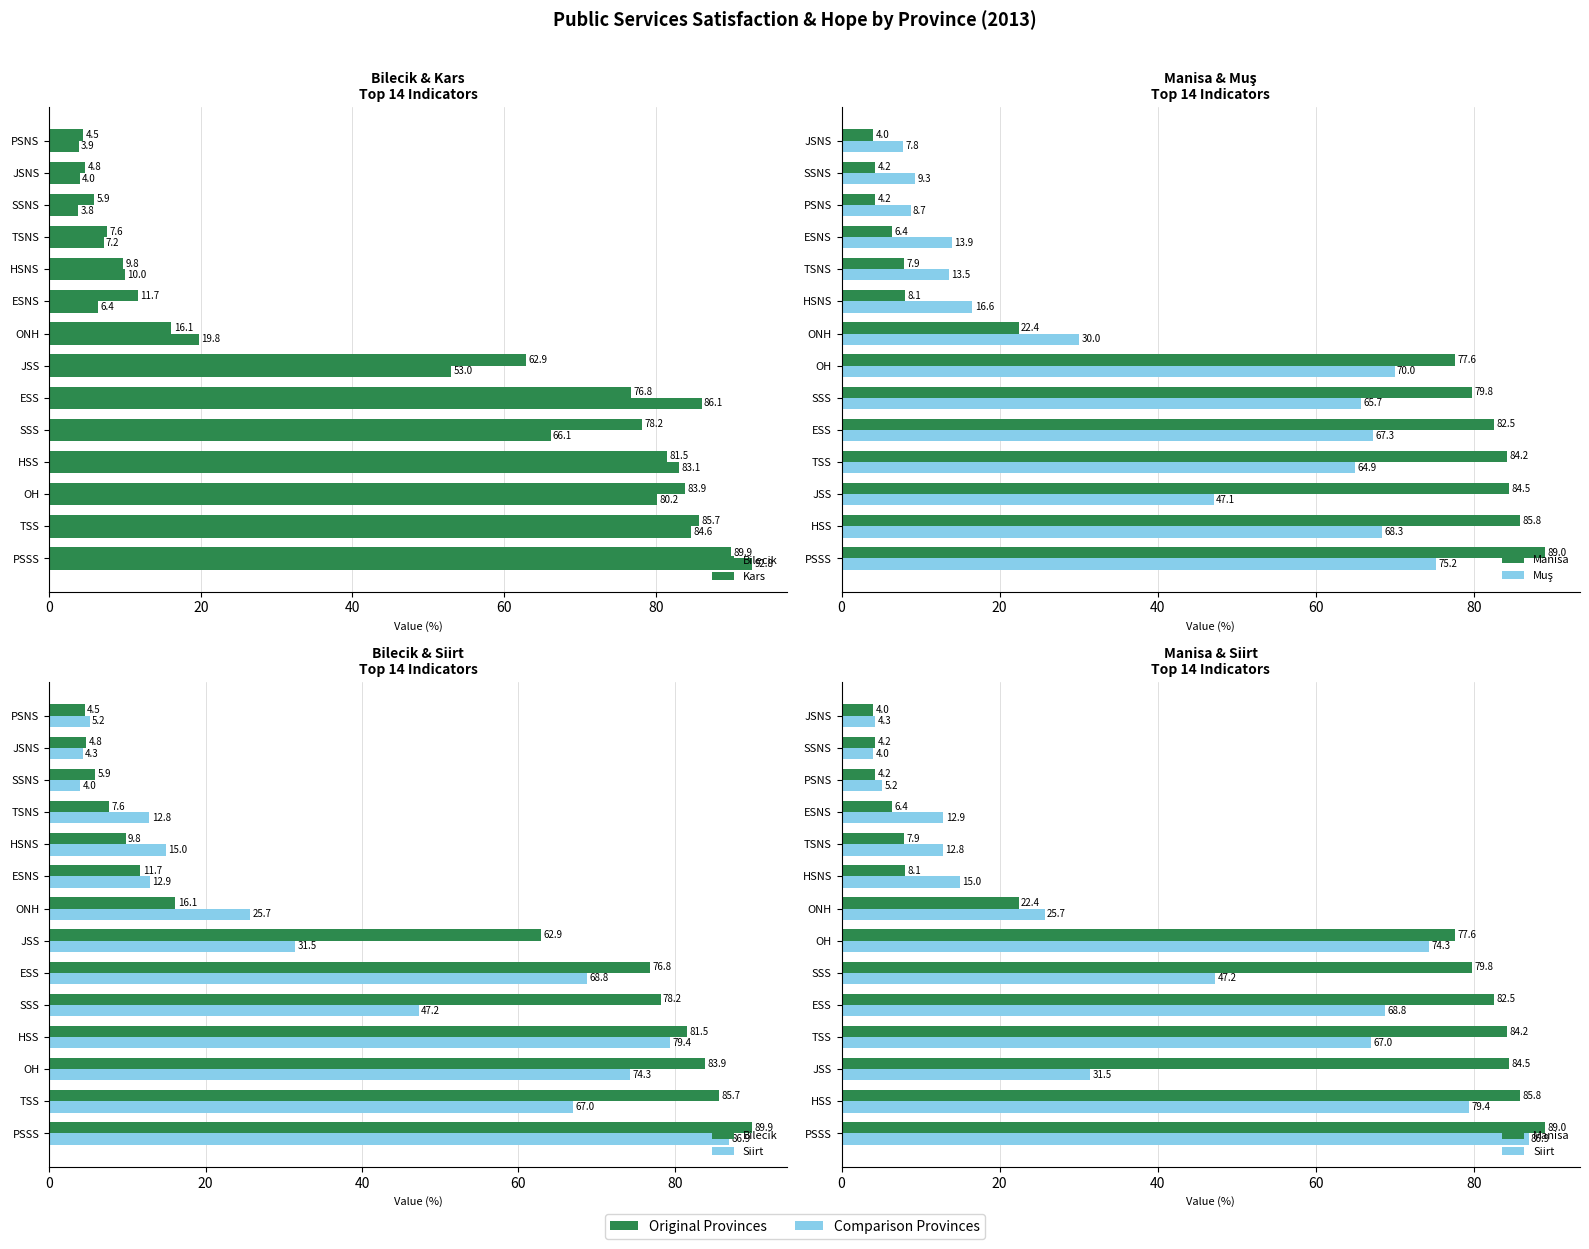

Rank the series by their maximum value, from highest to lowest.

Kars, Bilecik, Manisa, Siirt, Muş